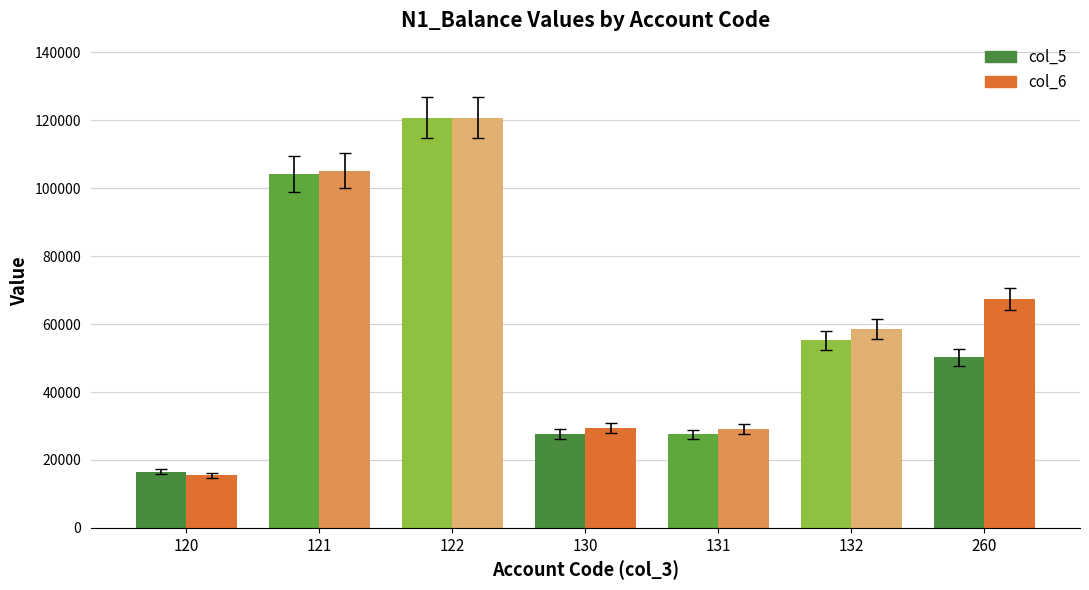

Is the value of col_6 at 121 greater than the value of col_5 at 260?

Yes